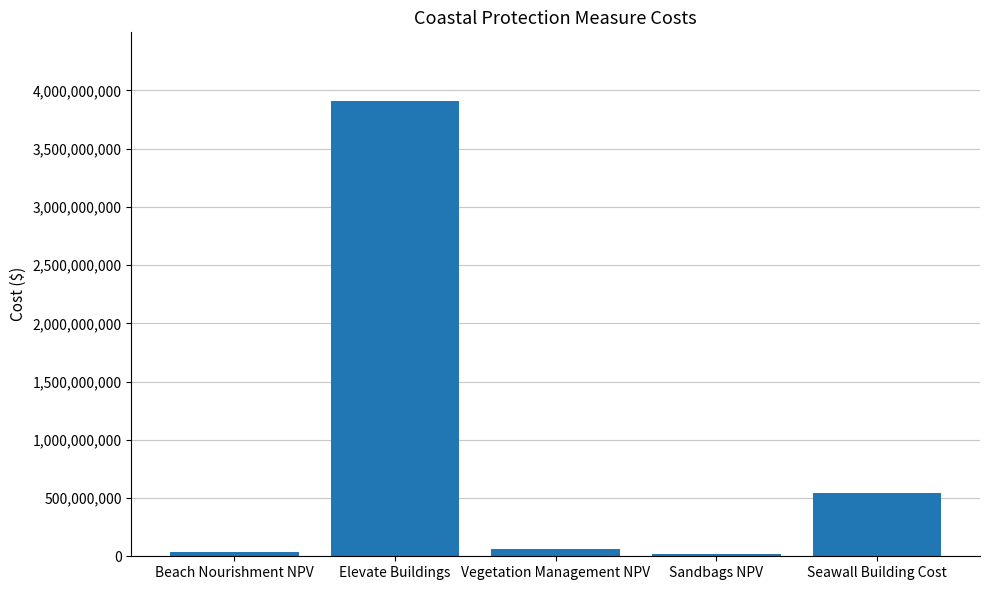

Which label corresponds to the largest value in the chart?

Elevate Buildings